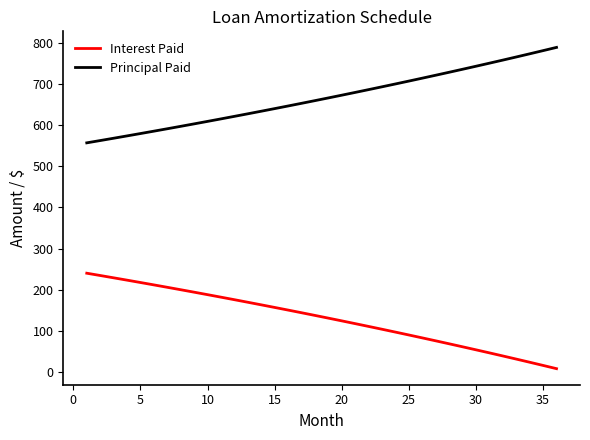

List the series in order of their overall mean, lowest first.

Interest Paid, Principal Paid